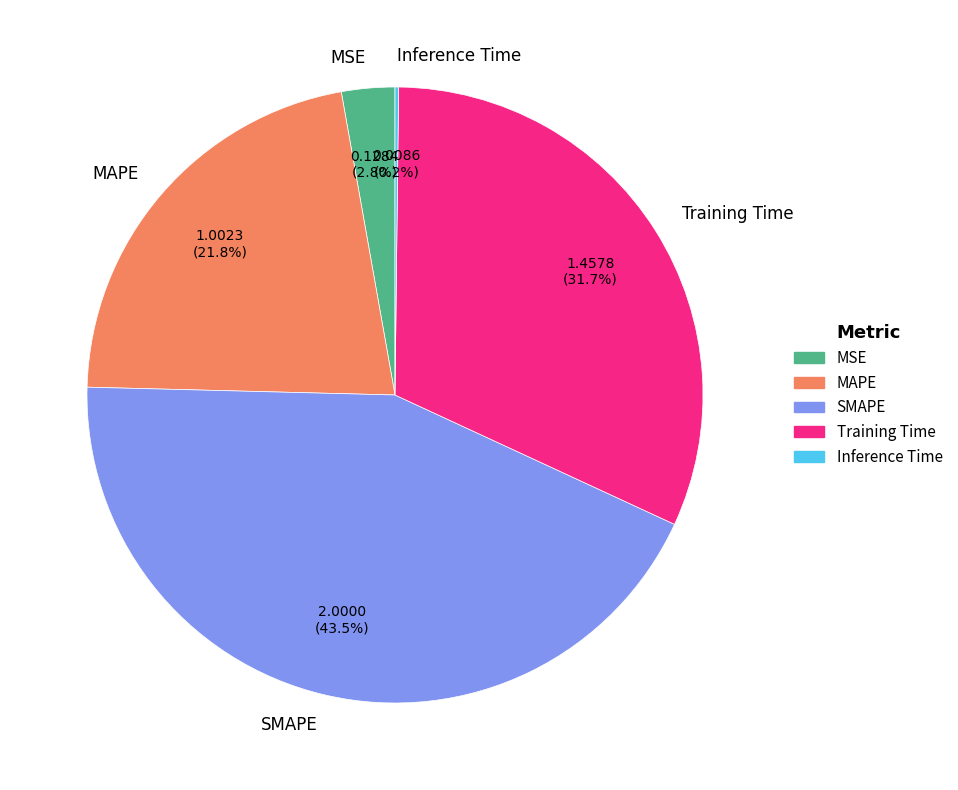

Is there a majority slice in this chart?

No